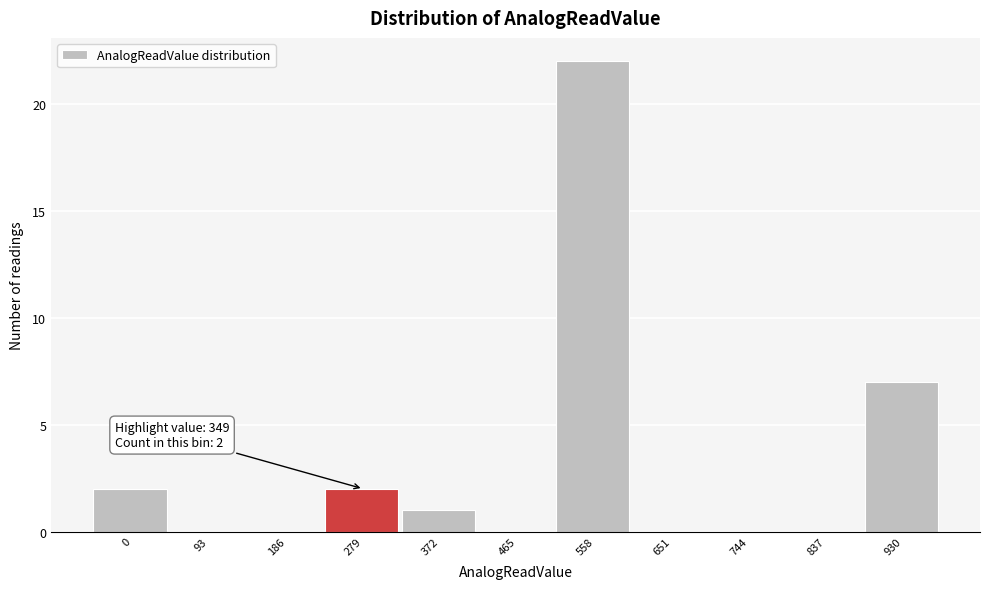

Reading right to left, transcribe all the data shown in this chart.

930=7	837=0	744=0	651=0	558=22	465=0	372=1	279=2	186=0	93=0	0=2